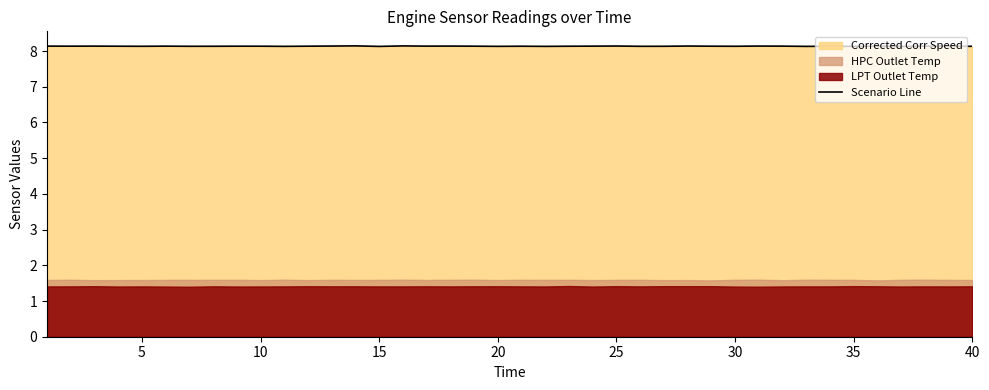

What is the minimum value for Scenario Line?

8.1